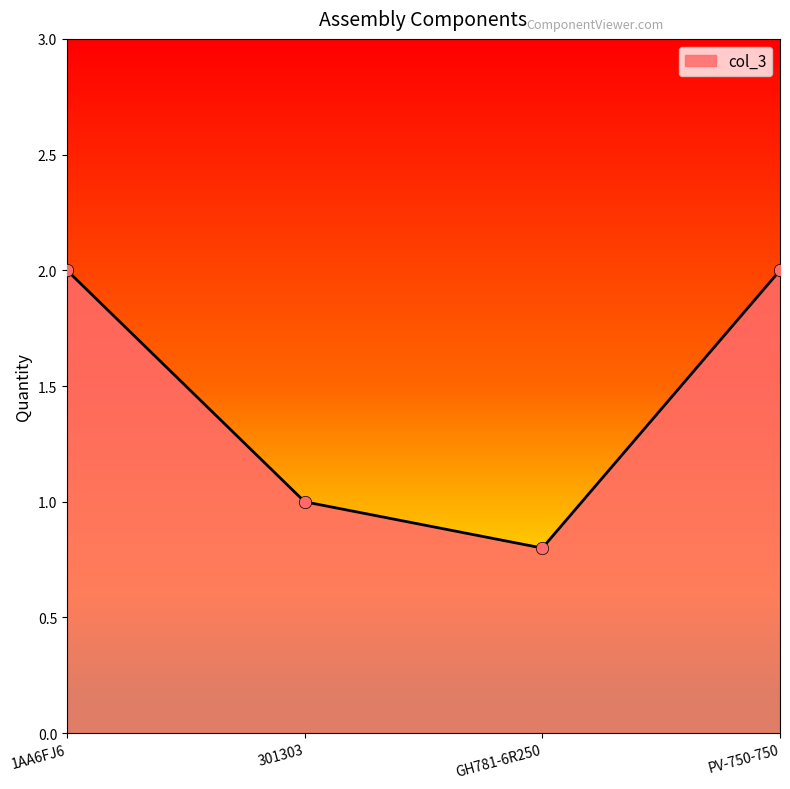

Between 301303 and GH781-6R250, which is larger?

301303